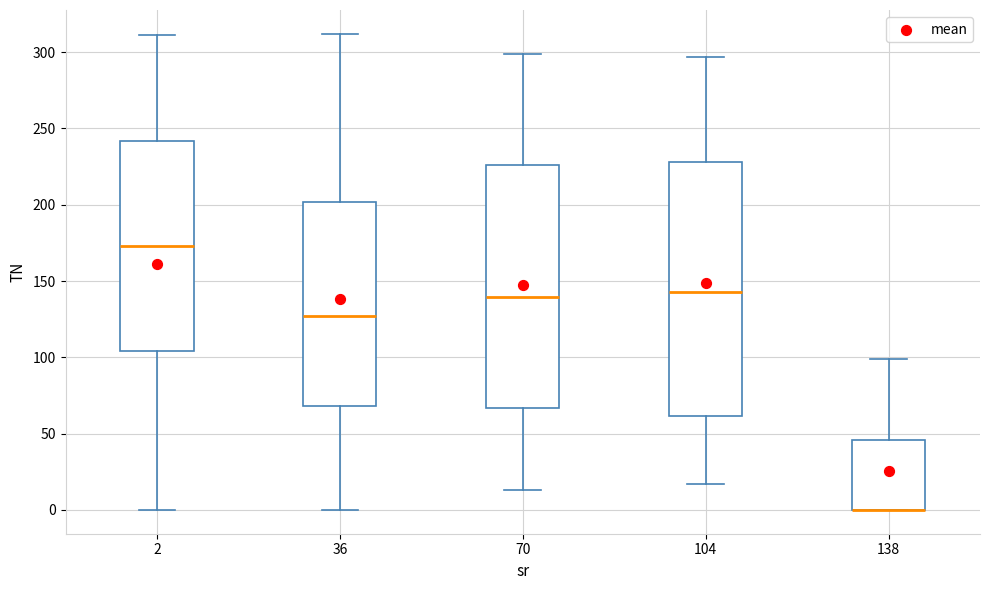

Reading left to right, transcribe this box plot: for each box, give where its median line is, the range the box spans, and where its two whiskers end, as read against the y-axis. The values are not printed on the chart, so give them approximately, as read against the axis.

2: median 175, box 105 to 240, whiskers 0 to 310
36: median 125, box 70 to 200, whiskers 0 to 310
70: median 140, box 65 to 225, whiskers 15 to 300
104: median 145, box 60 to 230, whiskers 15 to 295
138: median 0 (drawn on the box's lower edge), box 0 to 45, whiskers 0 to 100